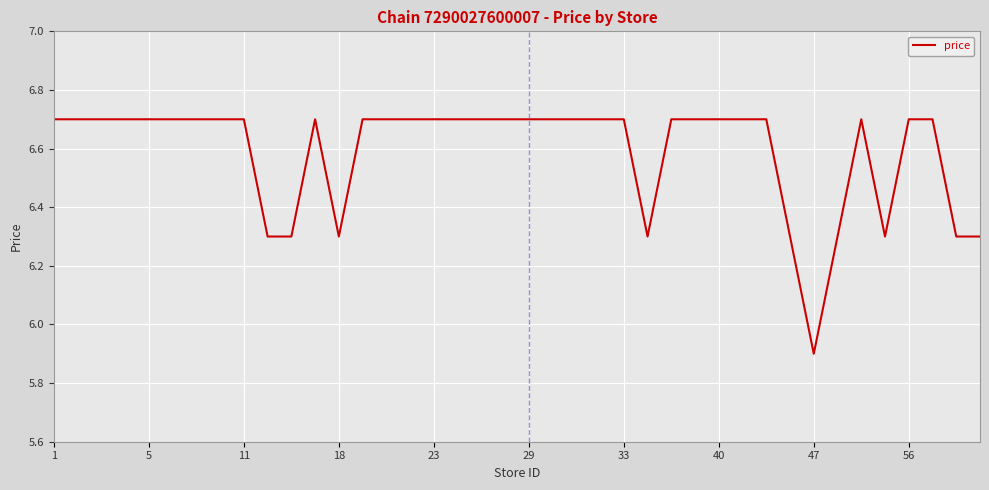

Count the number of categories in the chart.

40